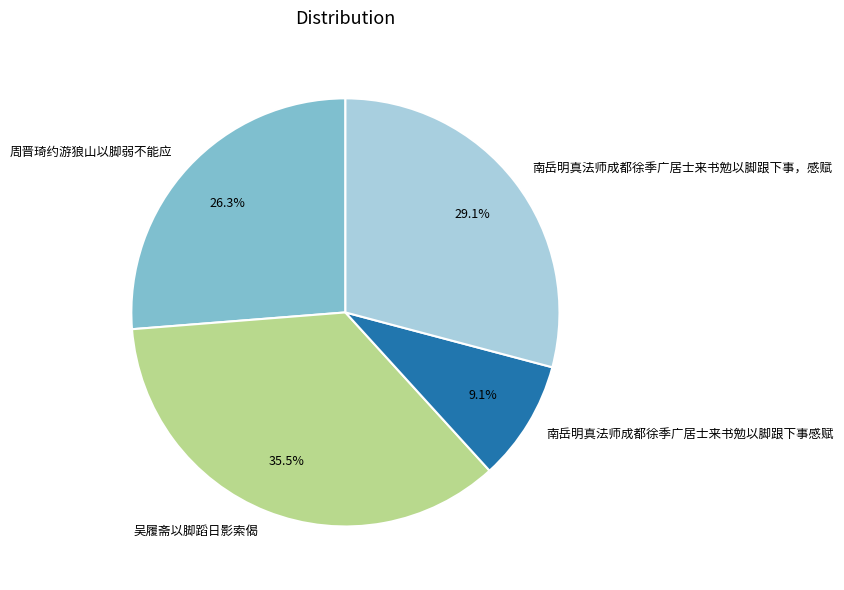

To the nearest percent, what portion does 周晋琦约游狼山以脚弱不能应 represent?

26%